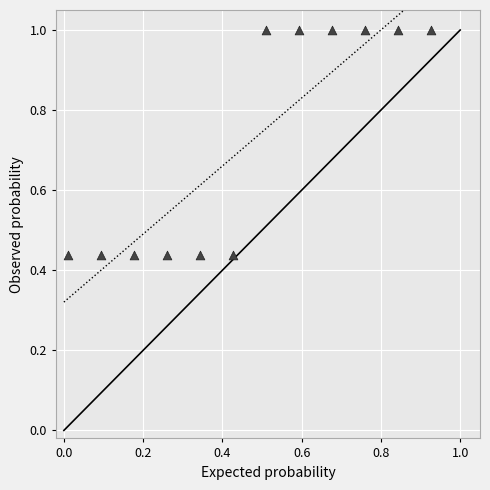

What is the average Y value?

0.7